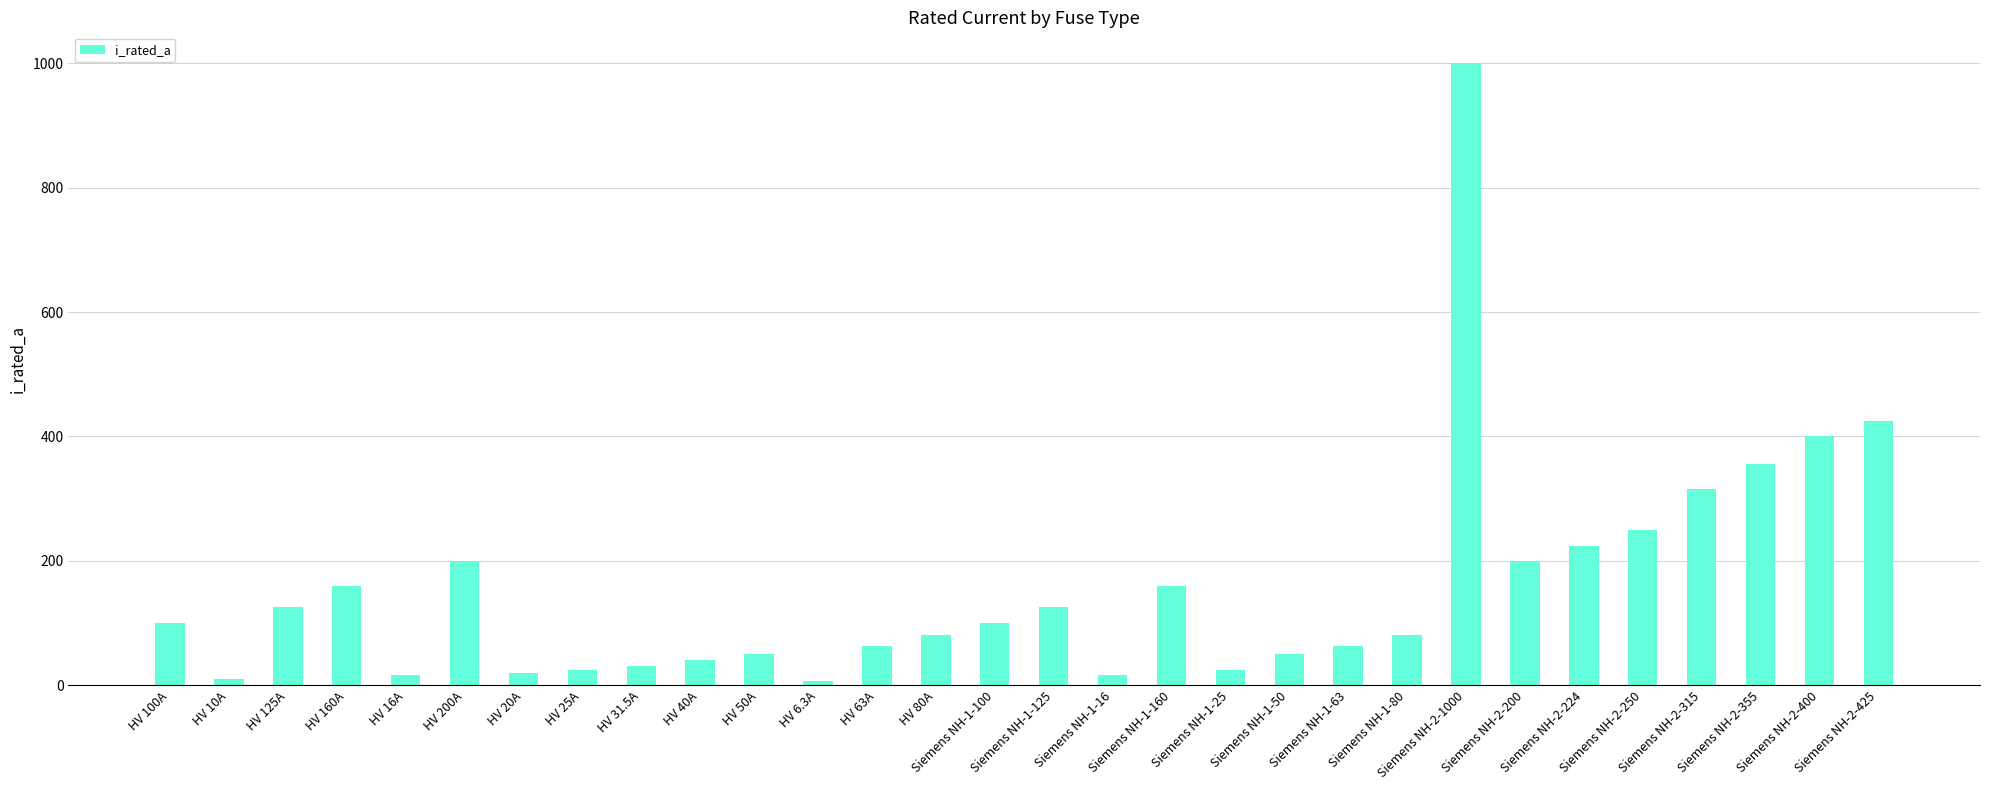

Where is the data nearest to the value 503?

Siemens NH-2-425